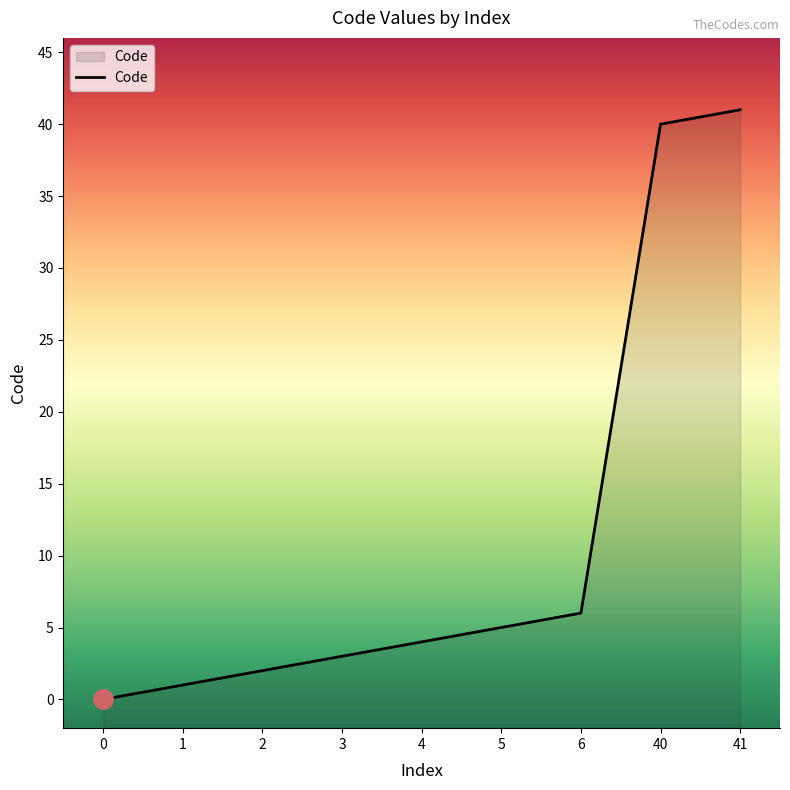

The value at 2 is 3. True or false?

False